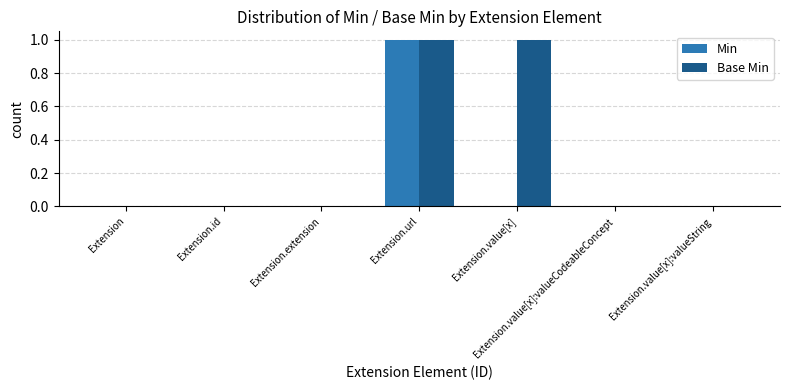

At which category is the sum across all series the highest?

Extension.url